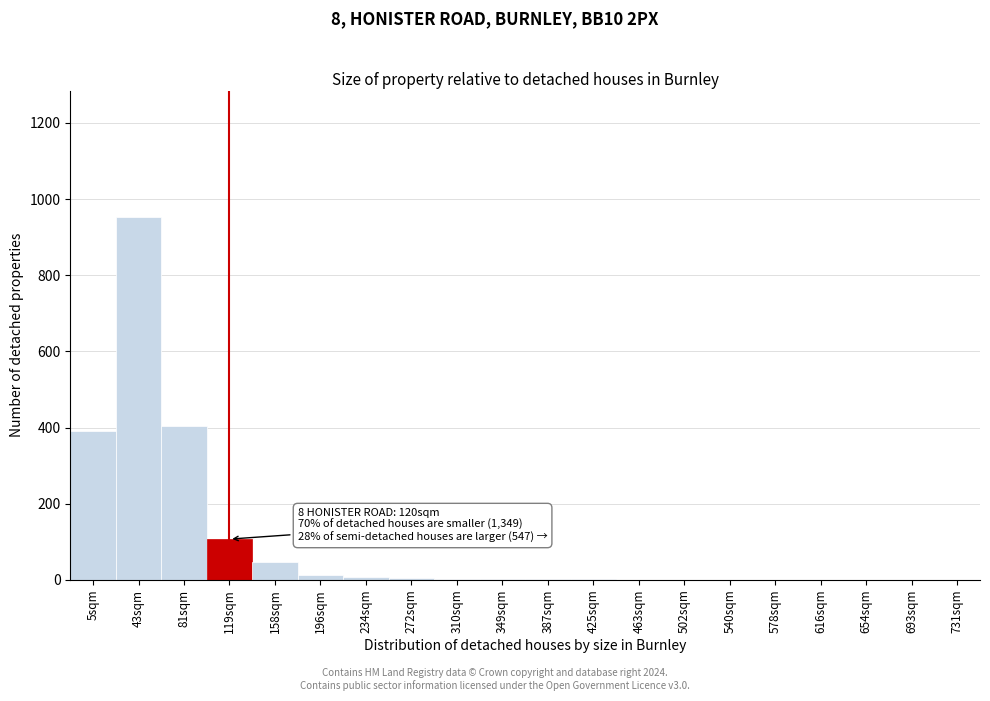

What is the greatest value displayed?

952